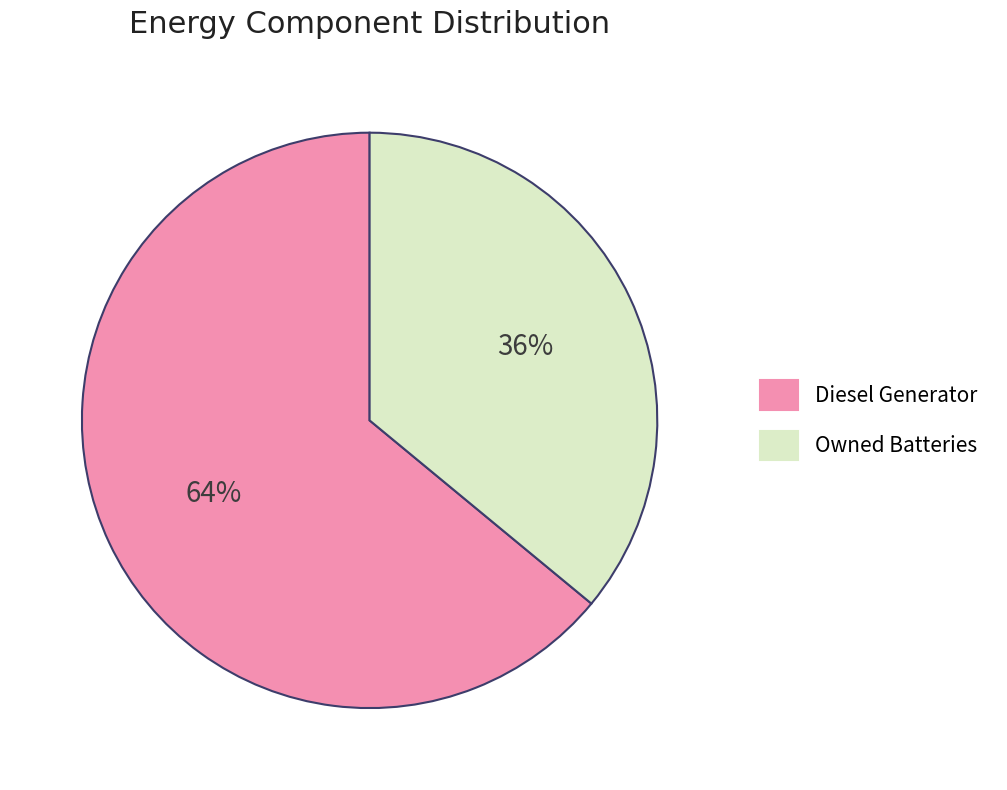

To the nearest percent, what is the average slice percentage?

50%